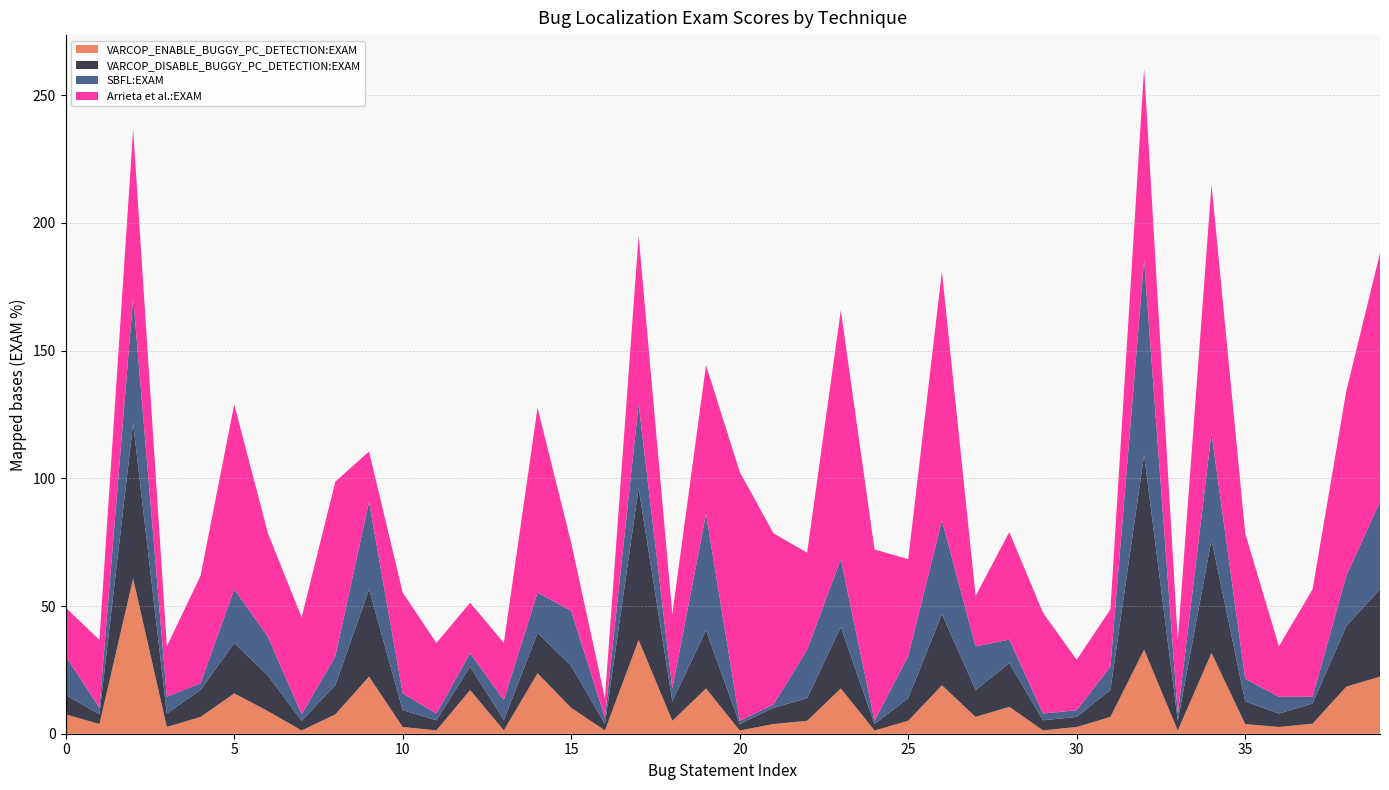

Reading right to left, list all the values displayed in this chart.

VARCOP_ENABLE_BUGGY_PC_DETECTION:EXAM: 22.4	18.4	4.0	2.6	3.8	31.6	1.3	32.9	6.6	2.6	1.3	10.5	6.6	19.0	5.1	1.3	17.7	5.1	3.8	1.3	17.7	5.1	36.7	1.3	10.1	23.7	1.3	17.1	1.3	2.6	22.4	7.6	1.3	8.9	15.8	6.6	2.6	60.8	3.8	7.6
VARCOP_DISABLE_BUGGY_PC_DETECTION:EXAM: 34.2	23.7	7.9	5.3	8.9	44.3	3.8	76.3	10.5	4.0	4.0	17.1	10.5	27.9	8.9	2.5	24.1	8.9	6.3	2.5	22.8	7.6	59.5	2.5	16.5	15.8	4.0	9.2	4.0	6.6	34.2	11.4	3.8	13.9	19.7	10.5	5.3	60.8	3.8	7.6
SBFL:EXAM: 34.2	19.7	2.6	6.6	8.9	41.8	2.5	76.3	9.2	2.6	2.6	9.2	17.1	36.7	16.5	1.3	26.6	19.0	1.3	1.3	45.6	5.1	32.9	2.5	21.5	15.8	7.9	5.3	2.6	6.6	34.2	11.4	2.5	15.2	21.1	2.6	6.6	49.4	2.5	15.2
Arrieta et al.:EXAM: 97.4	72.4	42.1	19.7	57.0	97.5	29.1	75.0	22.4	19.7	39.5	42.1	19.7	97.5	38.0	67.1	97.5	38.0	67.1	97.5	58.2	29.1	65.8	7.6	26.6	72.4	22.4	19.7	27.6	39.5	19.7	68.3	38.0	40.5	72.4	42.1	19.7	65.8	26.6	19.0